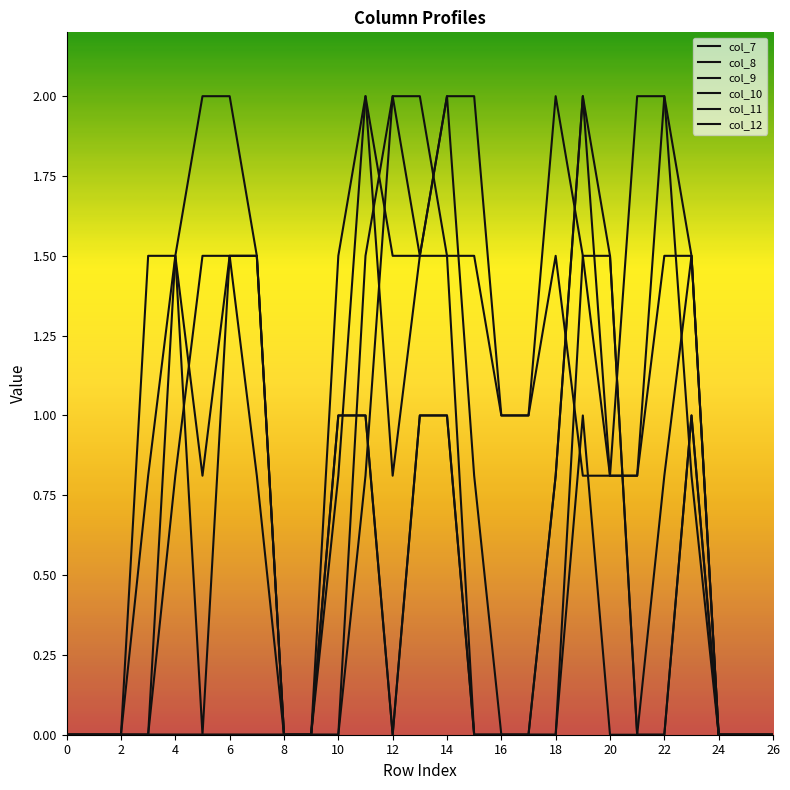

Rank the series by their maximum value, from highest to lowest.

col_7, col_8, col_9, col_10, col_12, col_11